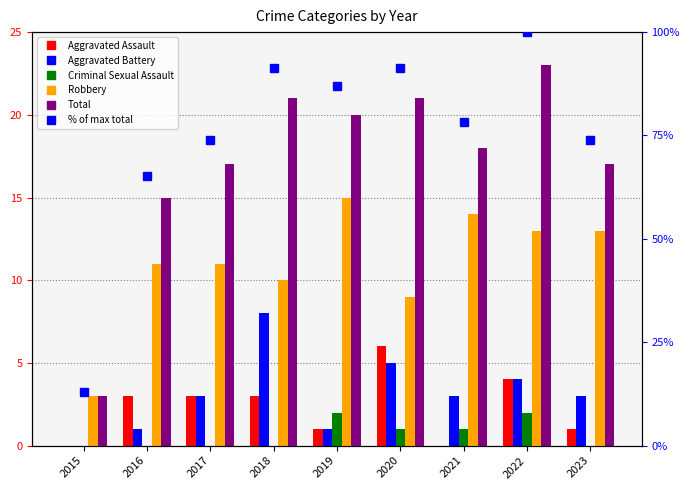

What is the sum of all Aggravated Battery values?

28.0